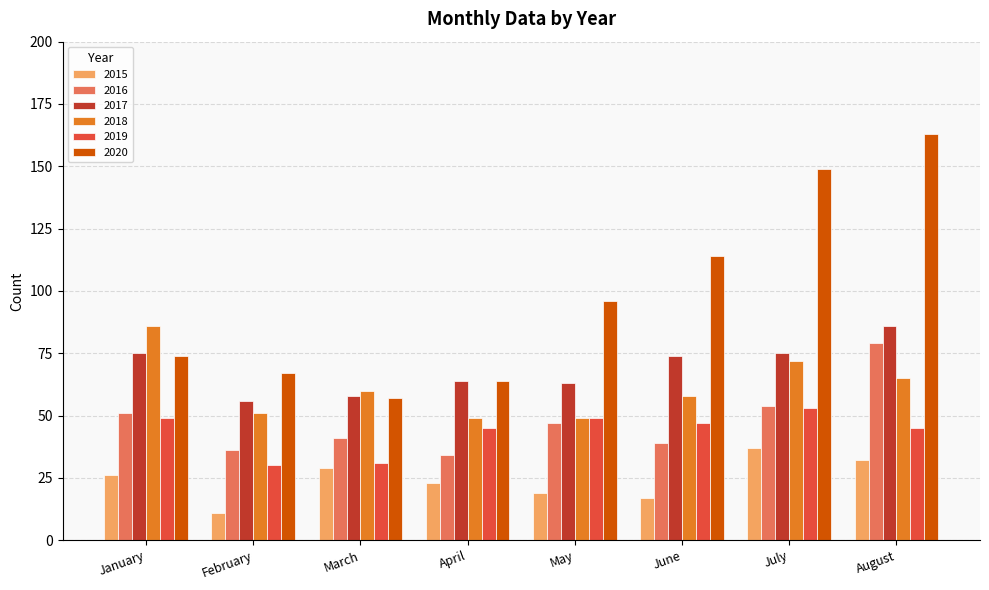

What is the value of the 2015 bar at the 2nd from the left?

11